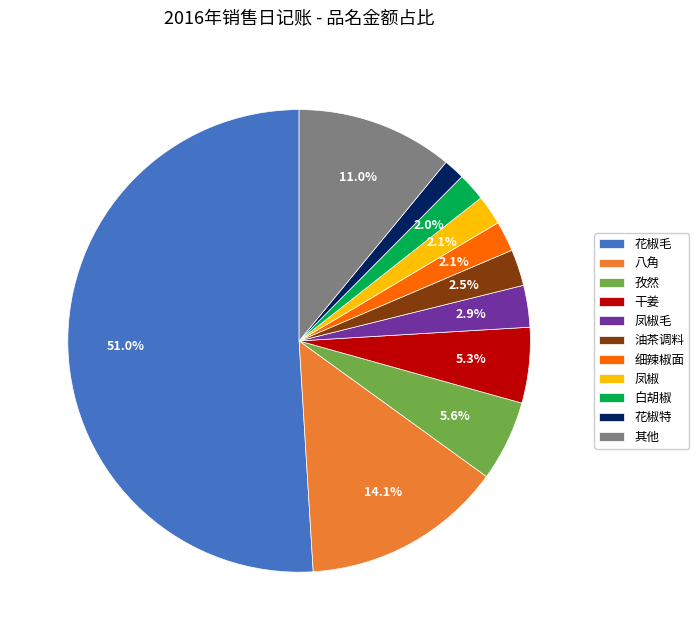

Which slice is the largest?

花椒毛